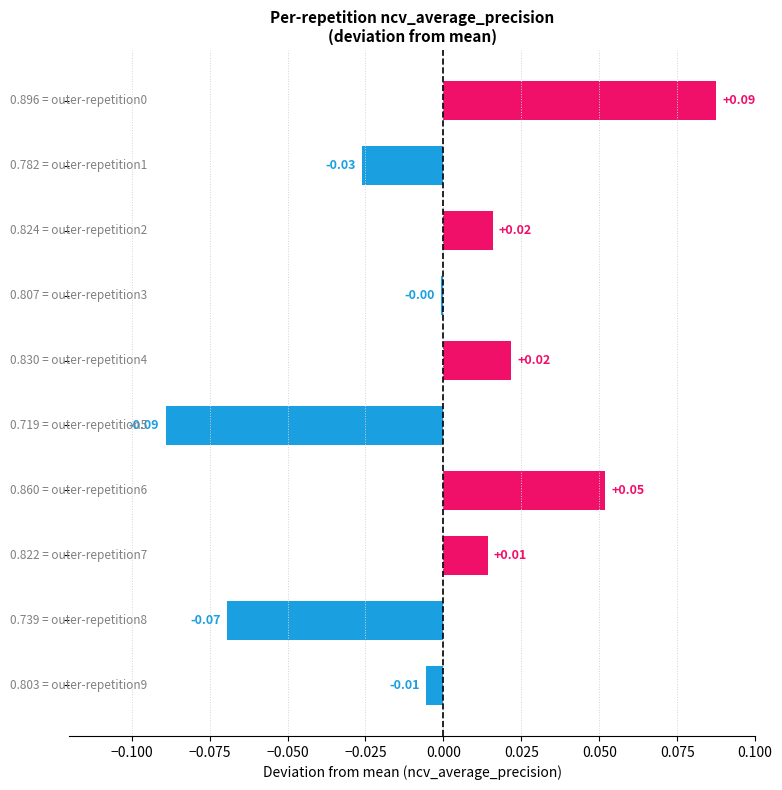

What is the difference between the maximum and second lowest values?

0.2